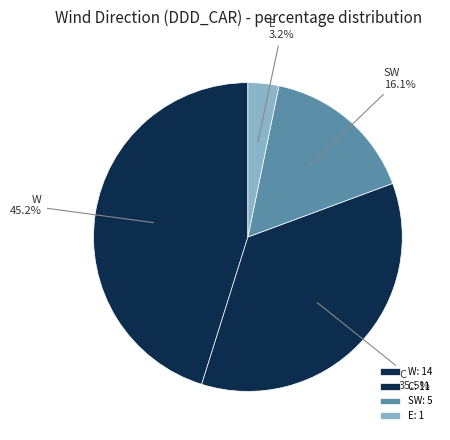

To the nearest percent, what percentage of the pie is W?

45%